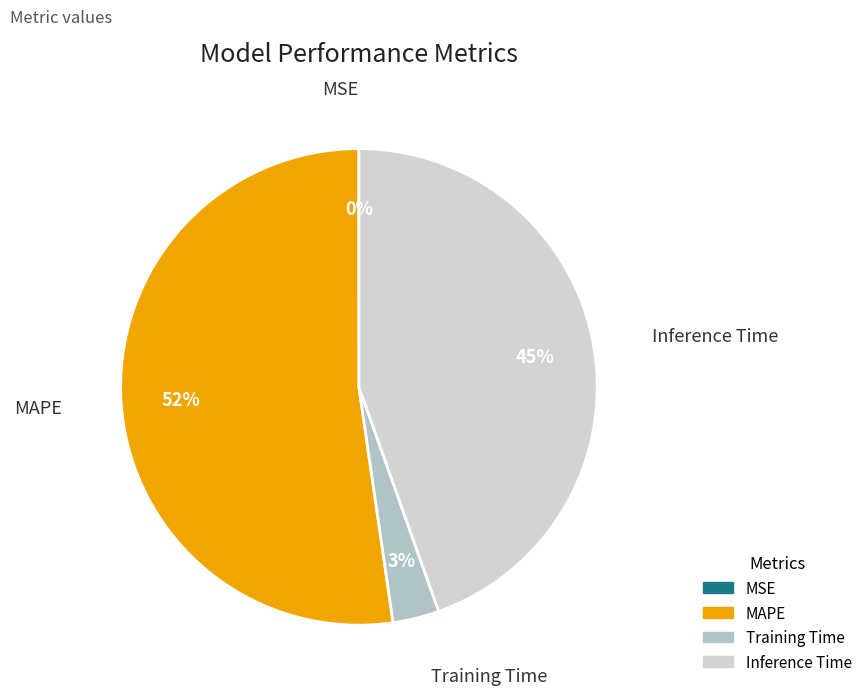

Does Training Time represent more than half of the total?

No